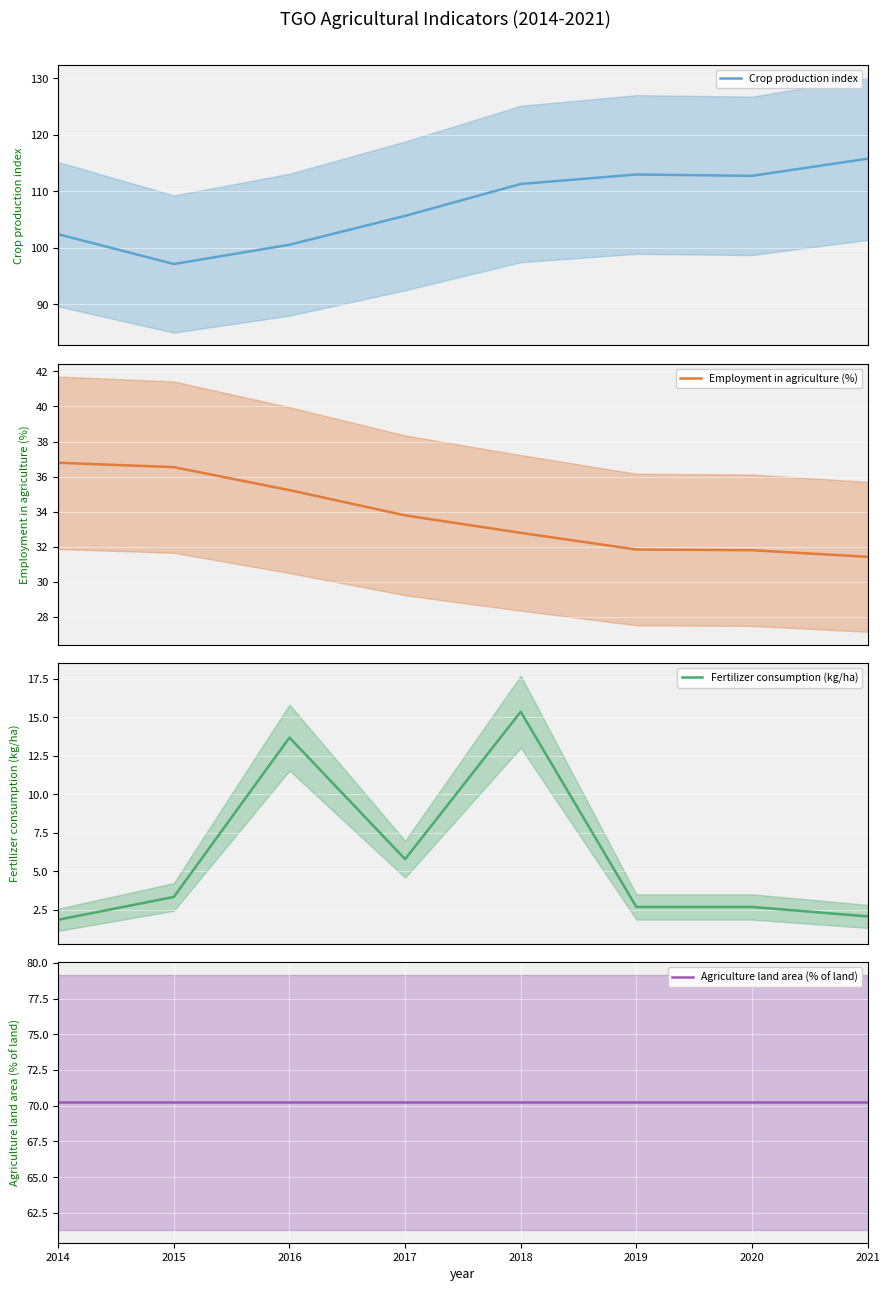

What is the average value of the Crop production index series?

107.3